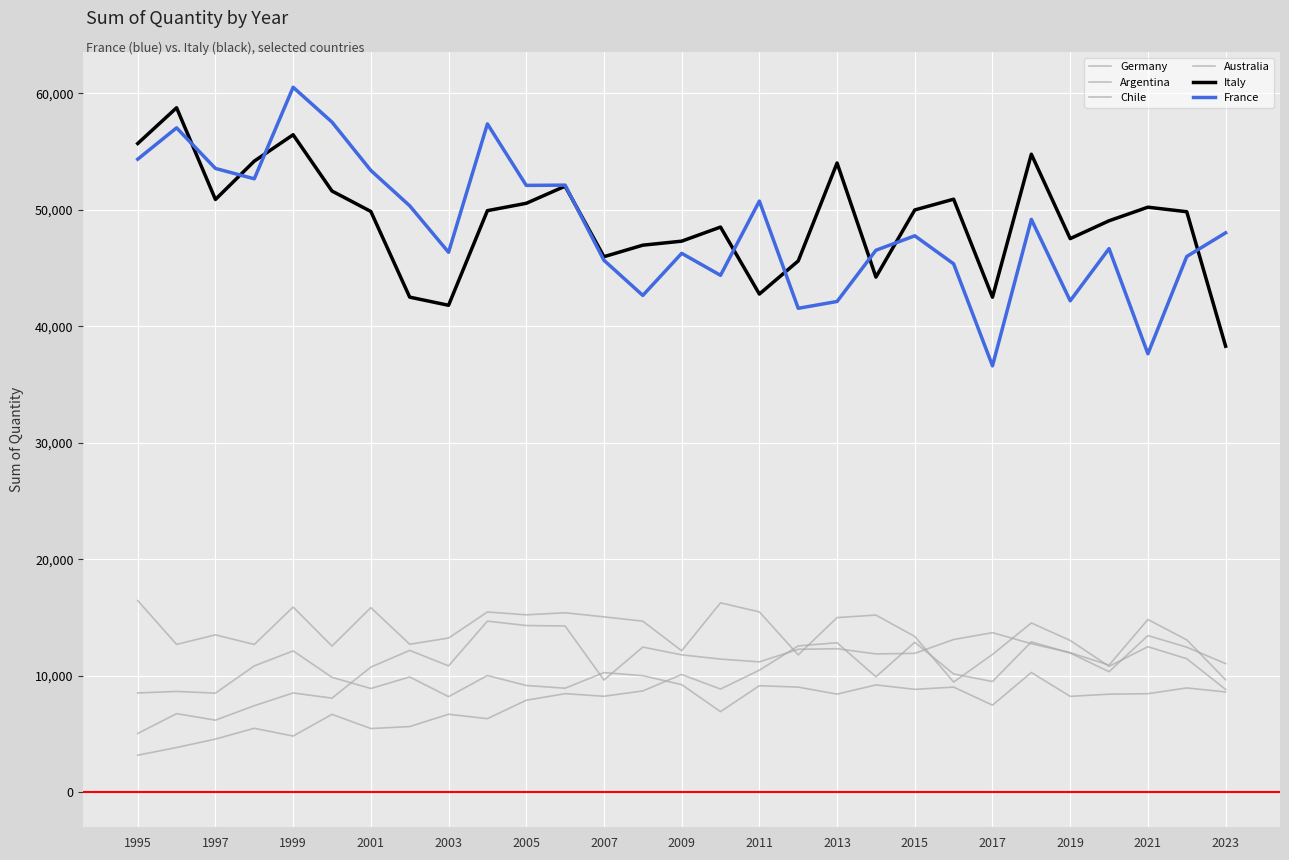

How many lines are shown in the chart?

6